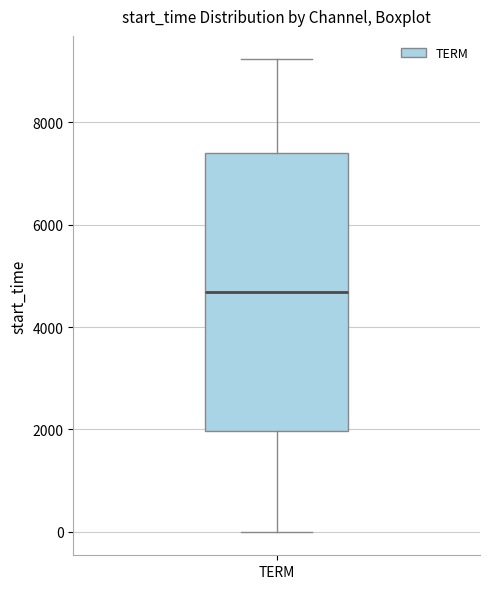

Transcribe this box plot: give where the median line is, the range the box spans, and where the two whiskers end, as read against the y-axis. The values are not printed on the chart, so give them approximately, as read against the axis.

median 4600, box 2000 to 7400, whiskers 0 to 9200